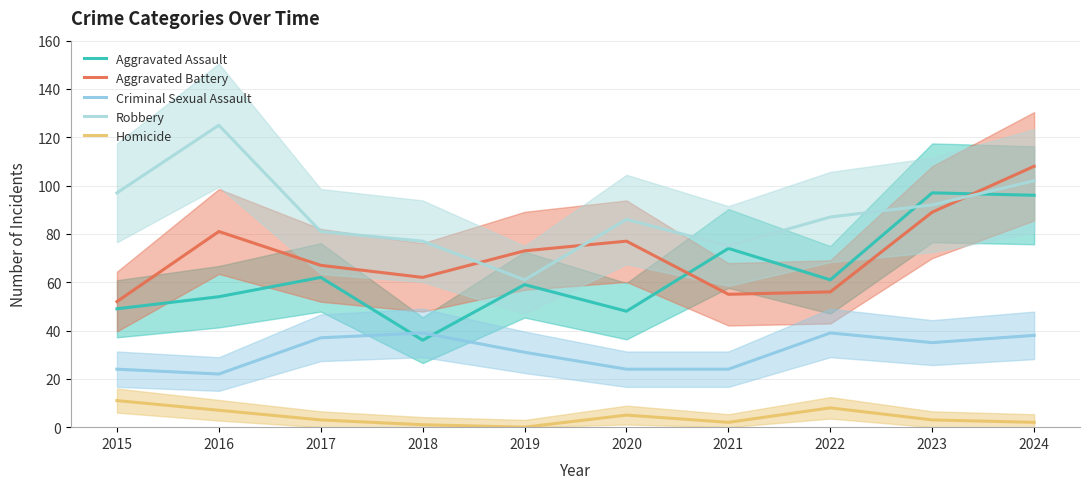

List the series in order of their peak value, lowest first.

Homicide, Criminal Sexual Assault, Aggravated Assault, Aggravated Battery, Robbery